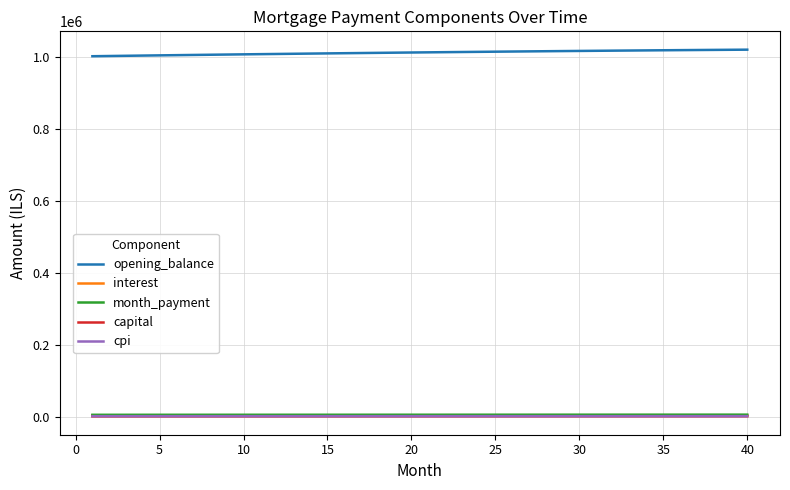

What is the maximum value shown in the chart?

1020050.8